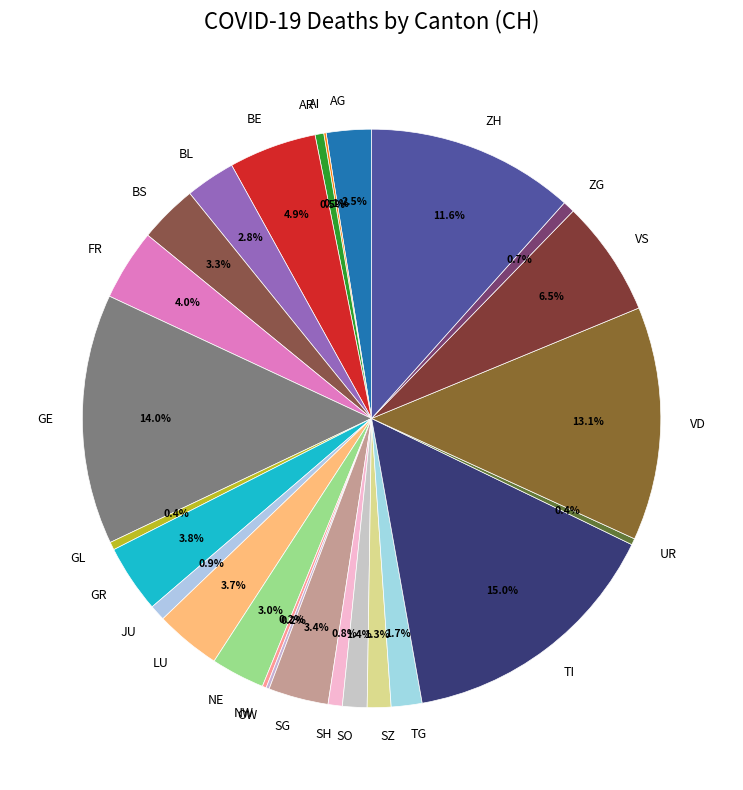

To the nearest percent, what is the difference between the BL and AR slice percentages?

2%